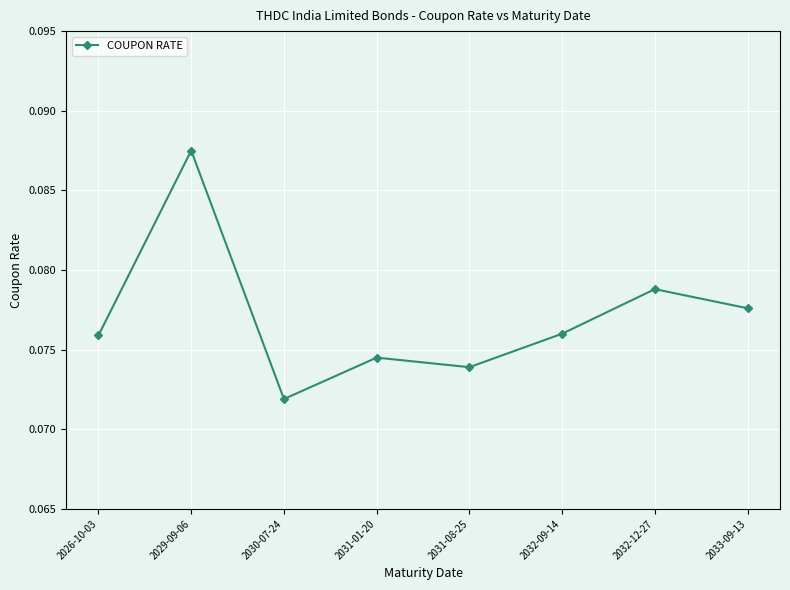

Where is the first local minimum?

2030-07-24